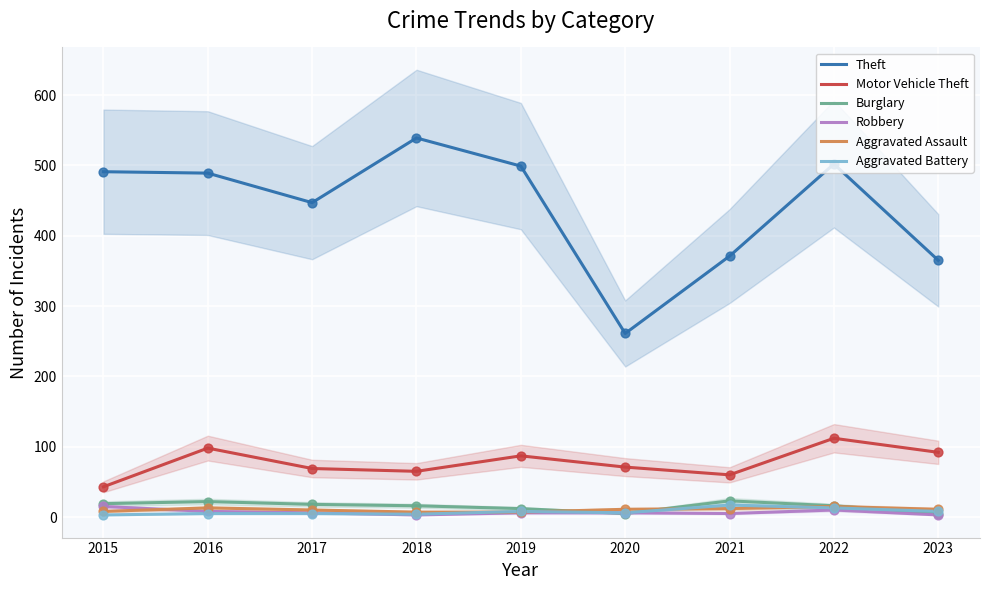

Which series reaches the maximum Y coordinate?

Theft